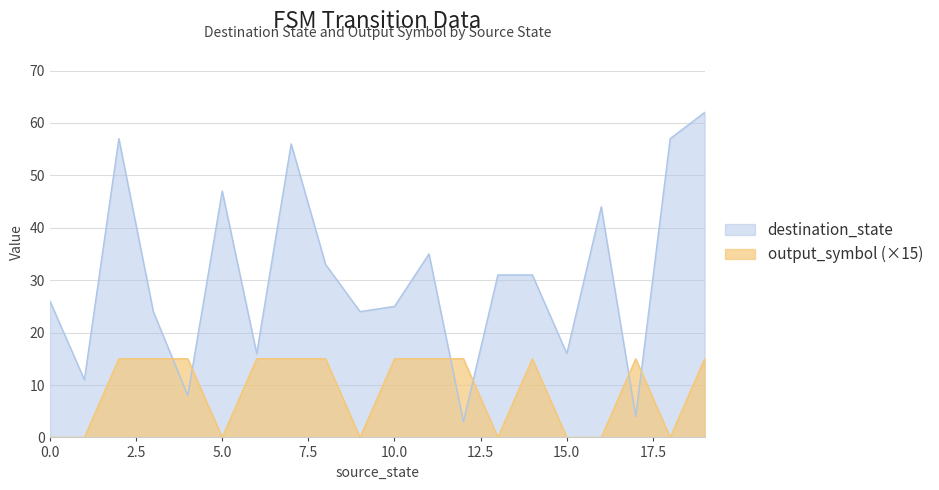

What is the total value across all series at 8?

48